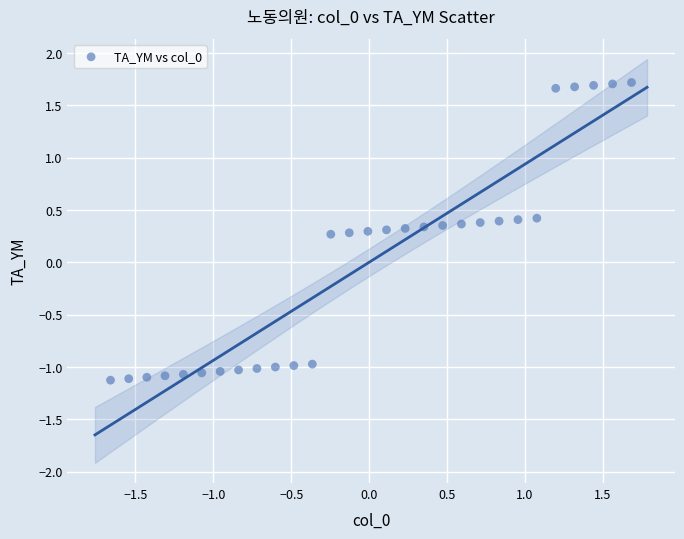

What is the range of X values (max minus min)?

3.3